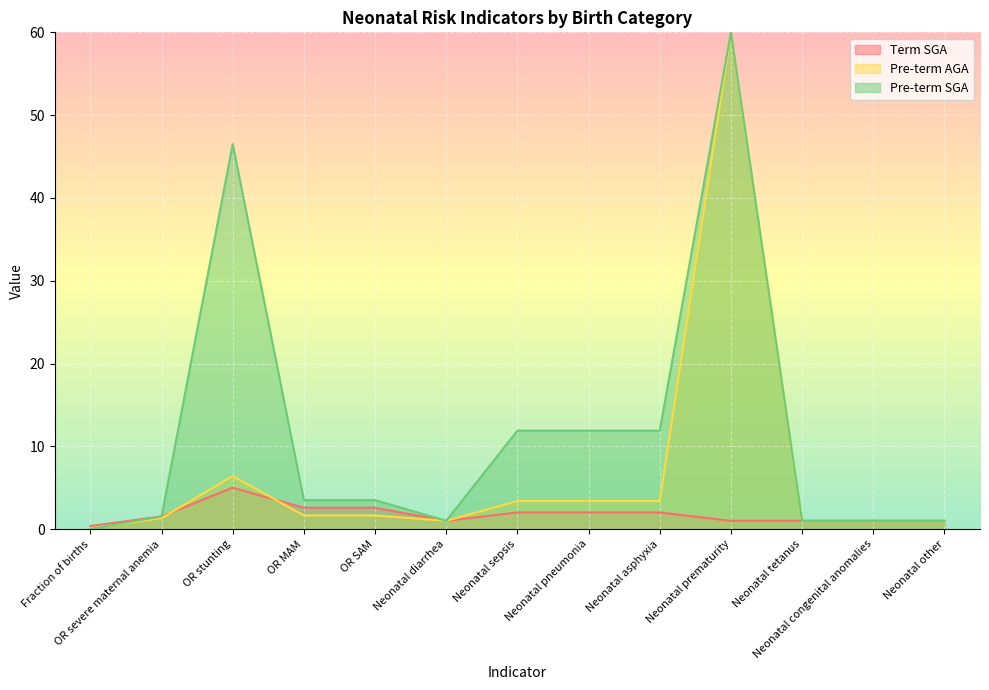

At which category is the sum across all series the highest?

Neonatal prematurity